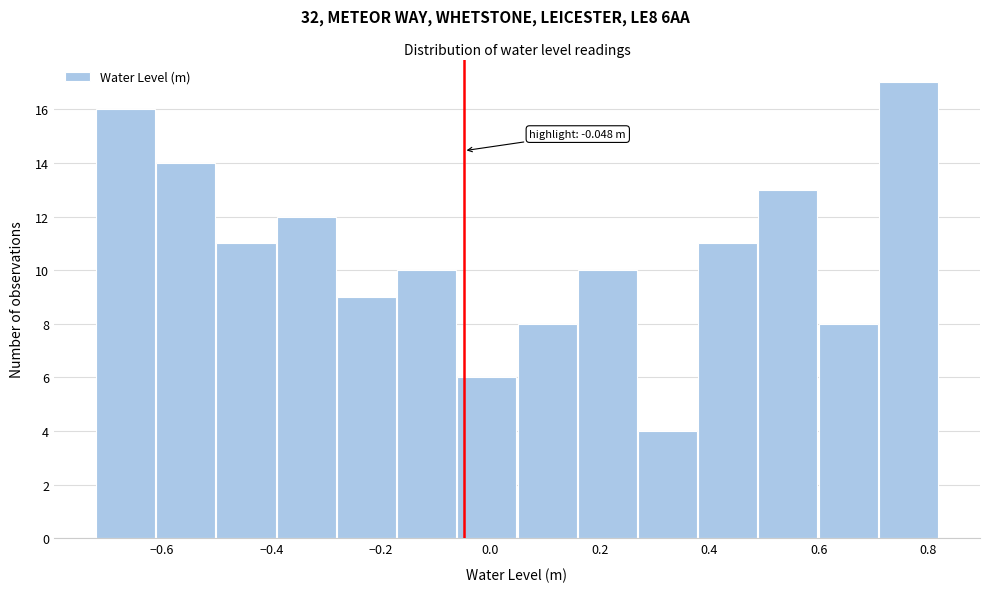

Which range on the x-axis has the tallest bar?

0.71 to 0.82